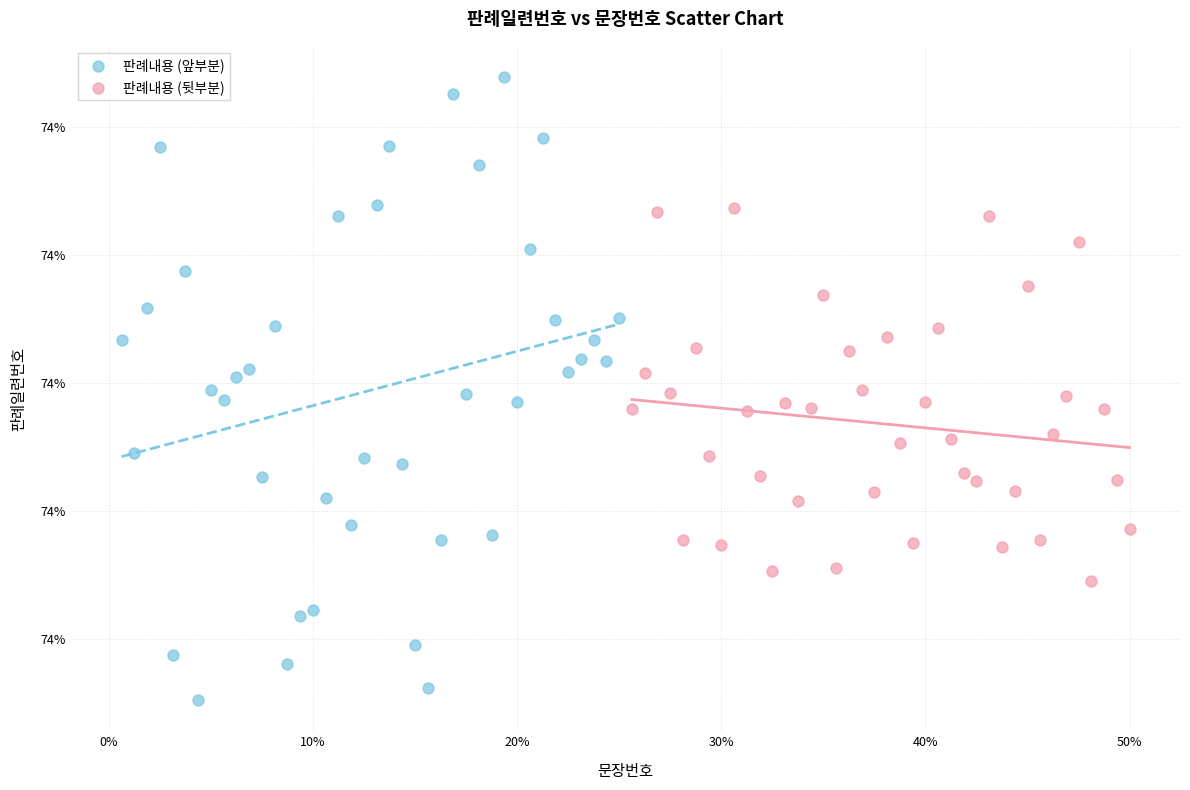

What are all the series names shown in the legend?

판례내용 (앞부분), 판례내용 (뒷부분)